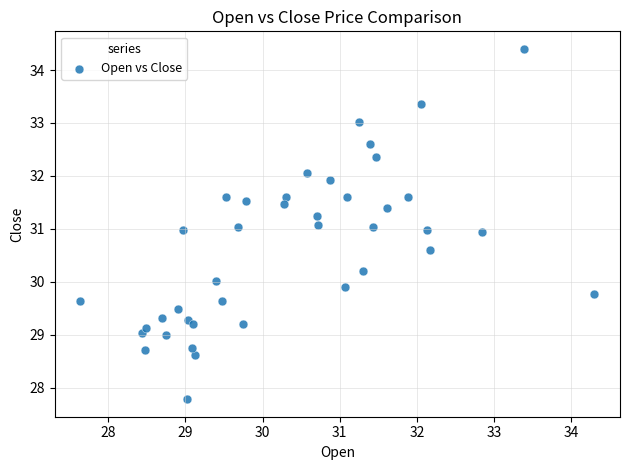

What is the range of Y values (max minus min)?

6.6